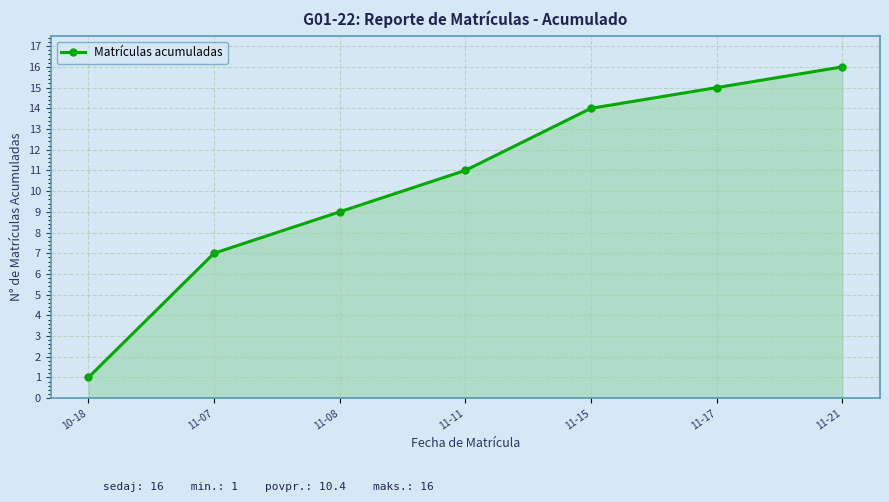

What is the greatest value displayed?

16